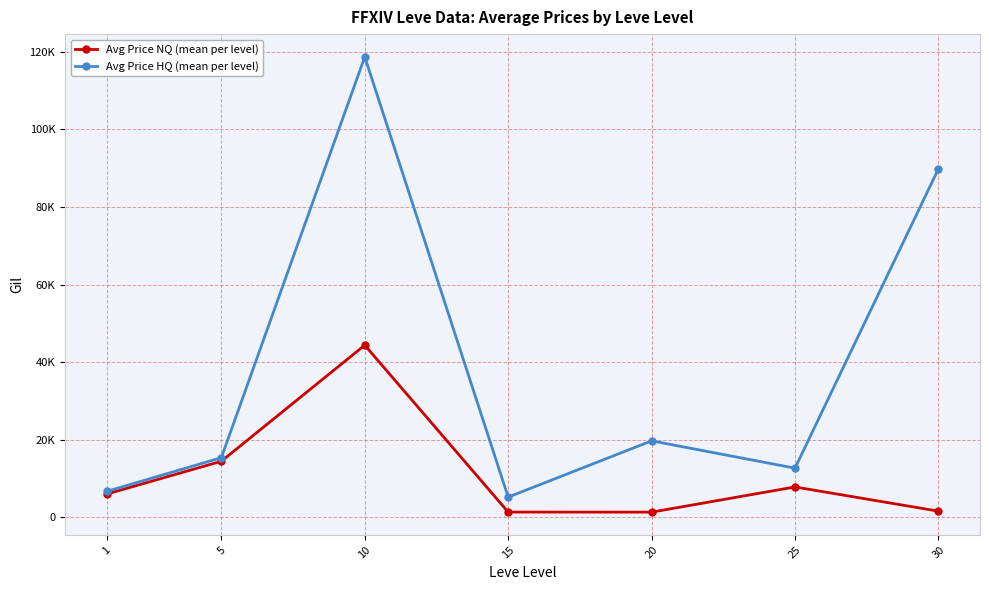

Is this an area chart (filled region under the line)?

No